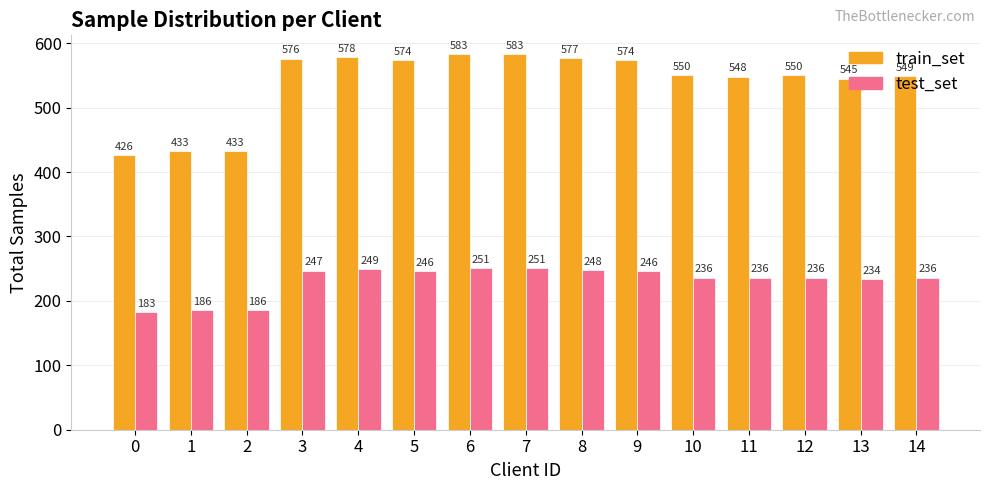

What is the lowest value of the train_set series?

426